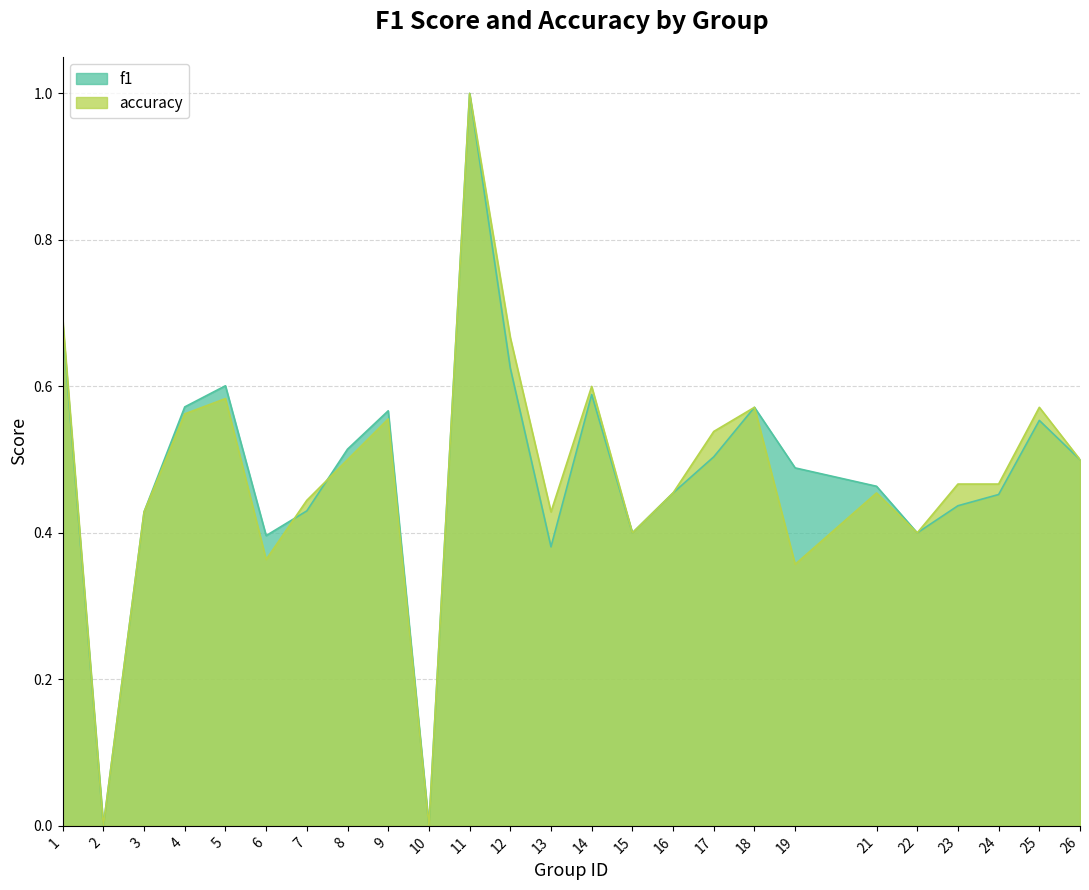

Reading left to right, list all the values displayed in this chart.

f1: 1=0.7	2=0.0	3=0.4	4=0.6	5=0.6	6=0.4	7=0.4	8=0.5	9=0.6	10=0.0	11=1.0	12=0.6	13=0.4	14=0.6	15=0.4	16=0.5	17=0.5	18=0.6	19=0.5	21=0.5	22=0.4	23=0.4	24=0.5	25=0.6	26=0.5
accuracy: 1=0.7	2=0.0	3=0.4	4=0.6	5=0.6	6=0.4	7=0.4	8=0.5	9=0.6	10=0.0	11=1.0	12=0.7	13=0.4	14=0.6	15=0.4	16=0.5	17=0.5	18=0.6	19=0.4	21=0.5	22=0.4	23=0.5	24=0.5	25=0.6	26=0.5